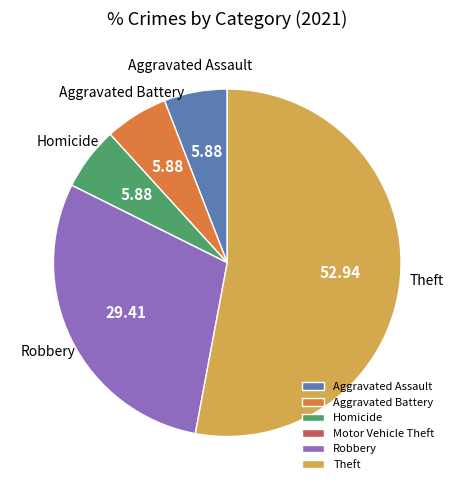

Is there a majority slice in this chart?

Yes